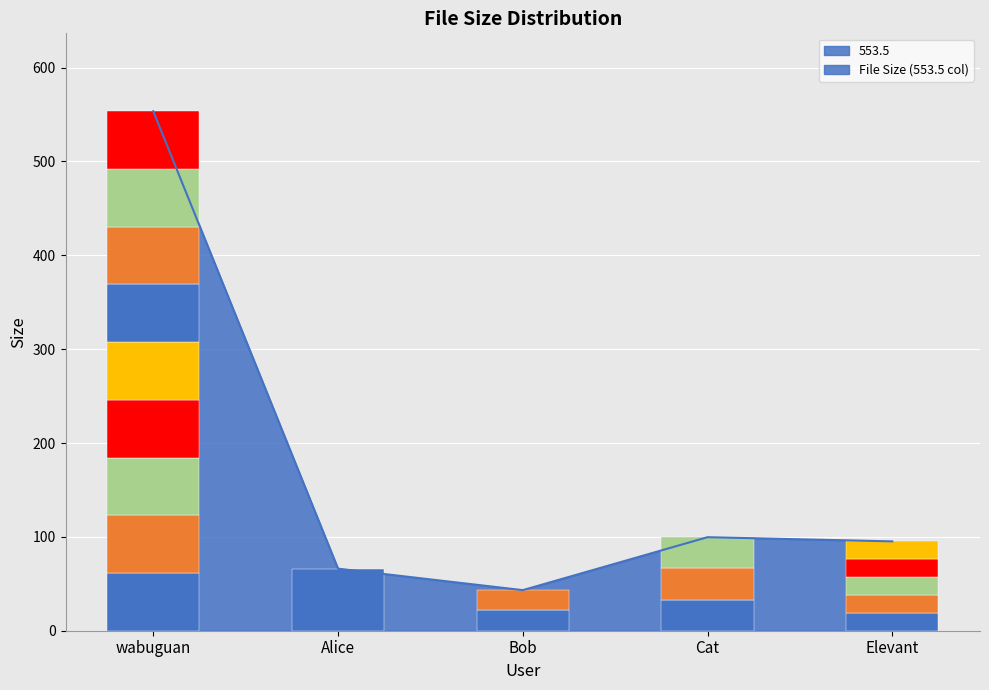

Is it true that the value at Bob is 62.8?

False